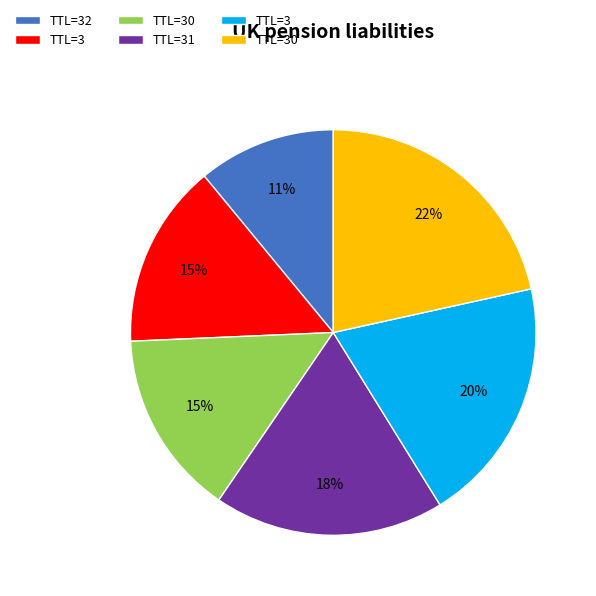

Does any single category account for the majority?

No